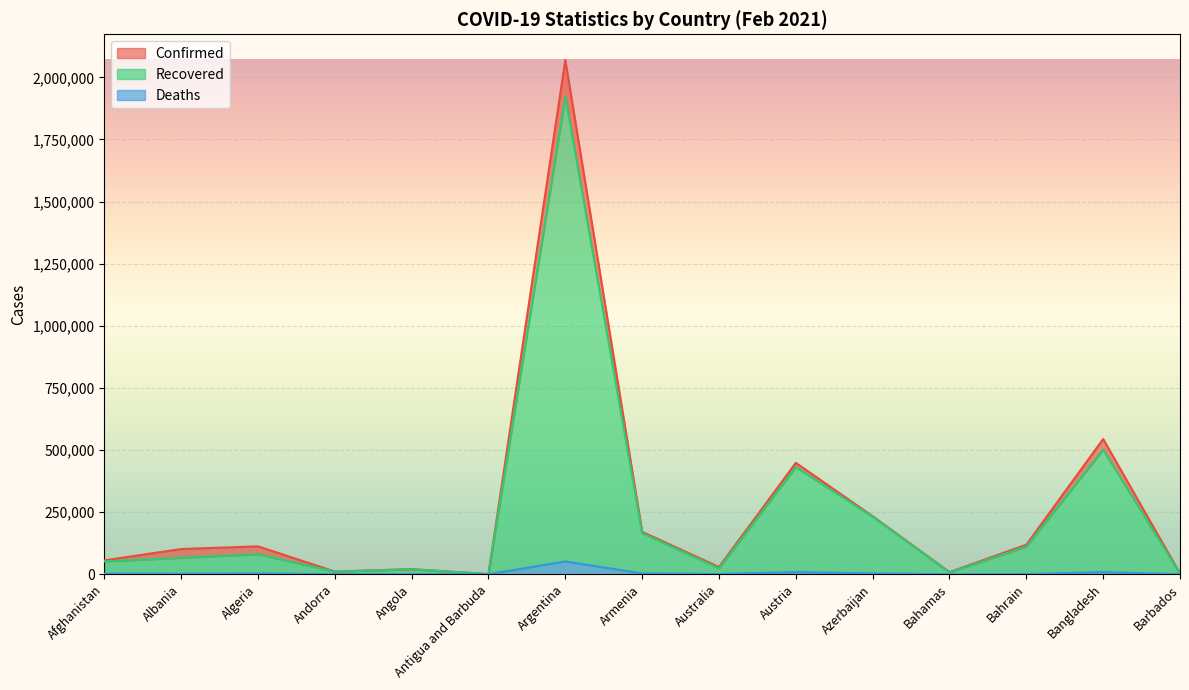

What is the label of the 9th point from the left?

Australia